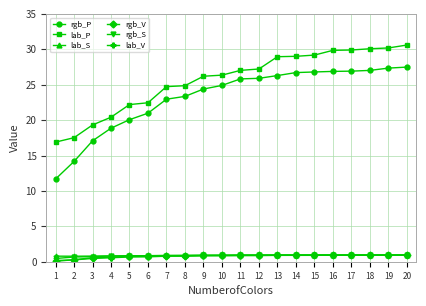

The value of lab_P at 4 is 13.2. True or false?

False